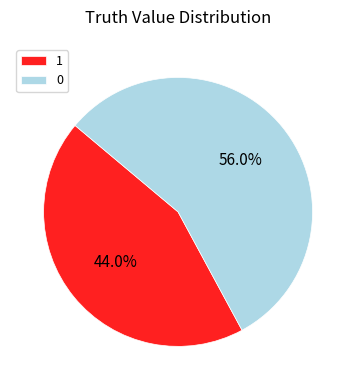

Count the number of slices in the pie.

2